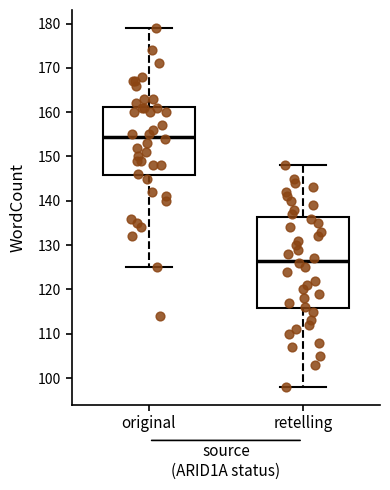

Where does the upper whisker of the box for retelling end on the y-axis? The values are not printed on the chart, so give them approximately, as read against the axis.

148